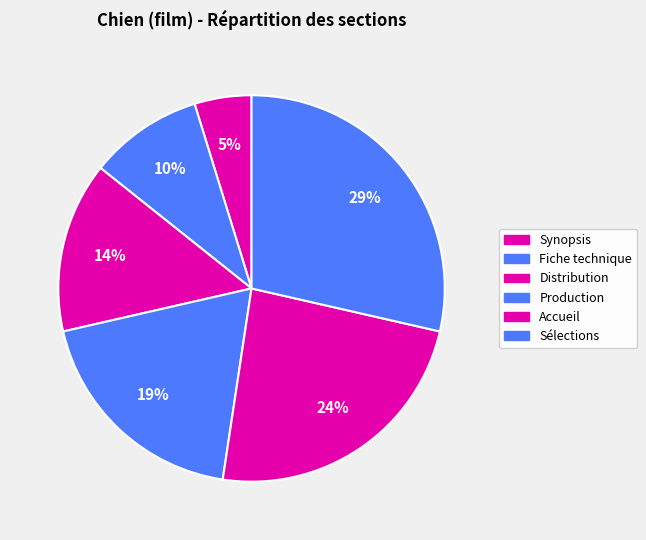

True or false: Production accounts for 25% of the total.

False